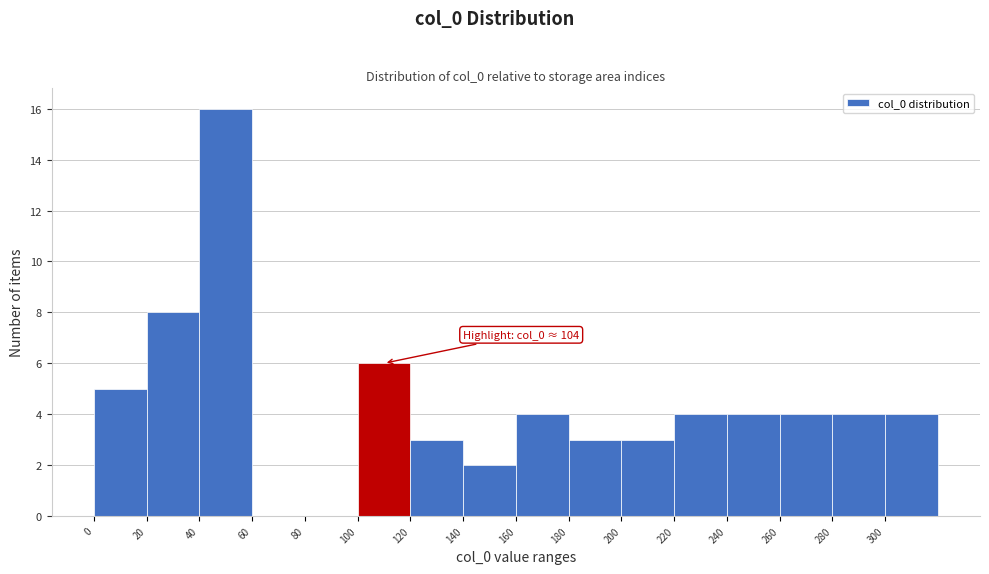

Over which range of the x-axis is the bar tallest?

40 to 60